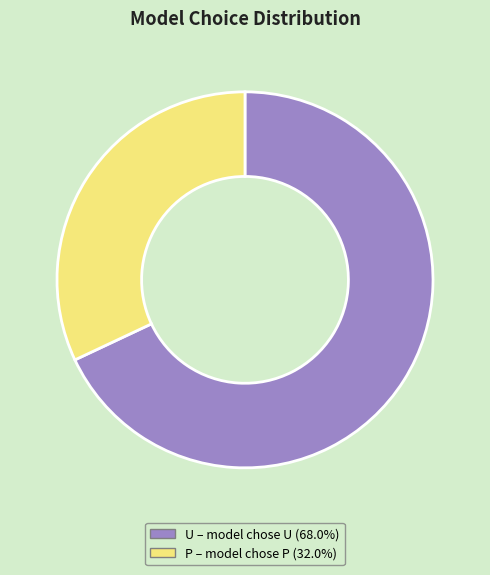

Rank the categories by value from highest to lowest.

U, P